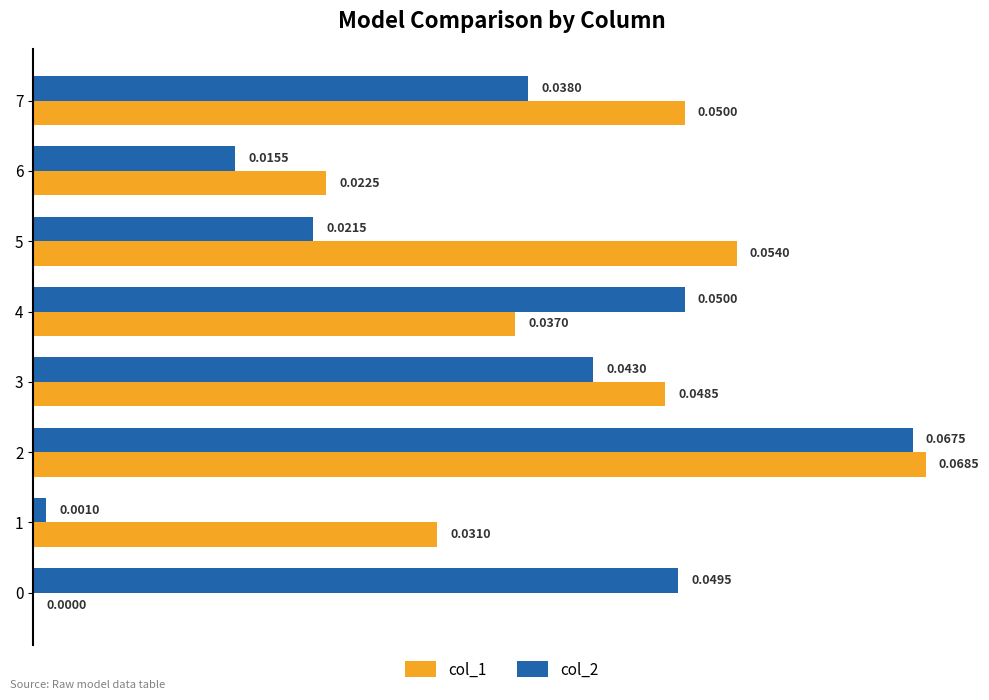

Which series has the largest total across all categories?

col_1